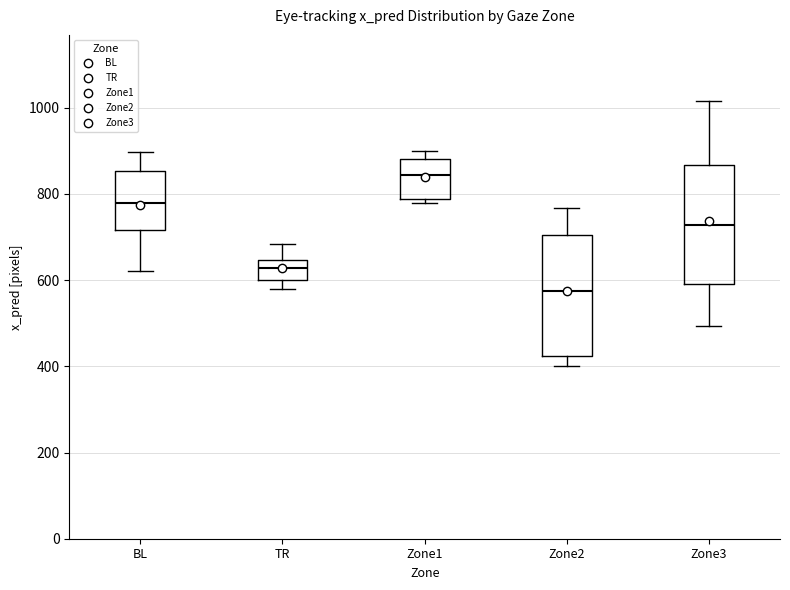

Reading left to right, transcribe this box plot: for each box, give where its median line is, the range the box spans, and where its two whiskers end, as read against the y-axis. The values are not printed on the chart, so give them approximately, as read against the axis.

BL: median 780, box 720 to 860, whiskers 620 to 900
TR: median 620, box 600 to 640, whiskers 580 to 680
Zone1: median 840, box 780 to 880, whiskers 780 (just below the box's lower edge) to 900
Zone2: median 580, box 420 to 700, whiskers 400 to 760
Zone3: median 720, box 600 to 860, whiskers 500 to 1020